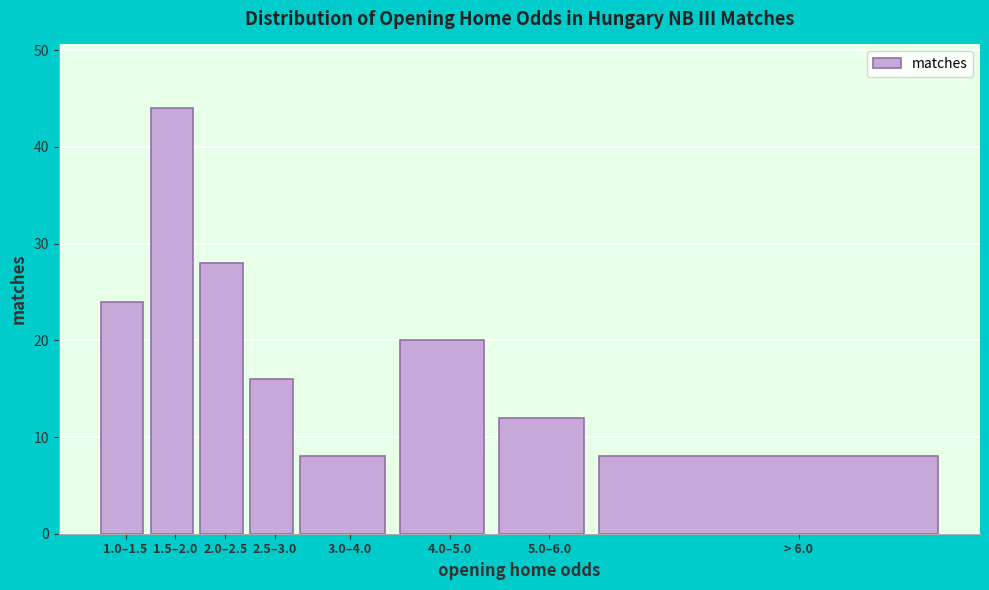

Reading right to left, extract all data points from this chart.

8	12	20	8	16	28	44	24